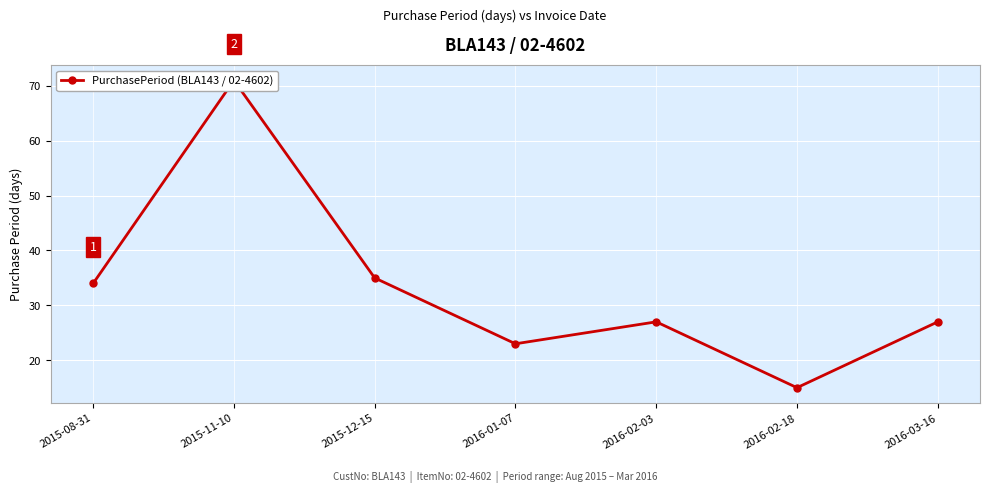

Rank the categories by value from lowest to highest.

2016-02-18, 2016-01-07, 2016-02-03, 2016-03-16, 2015-08-31, 2015-12-15, 2015-11-10